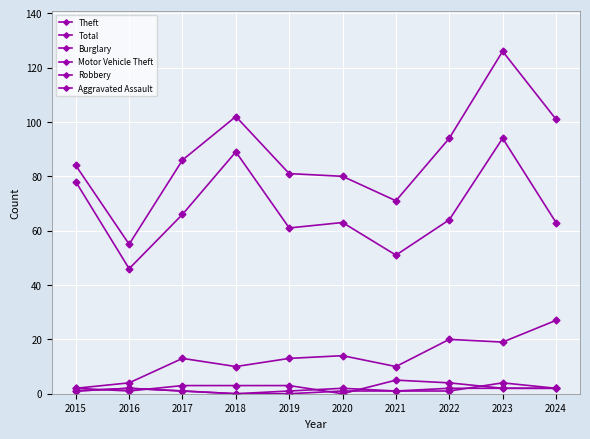

List the labels in order of Aggravated Assault value, largest first.

2023, 2016, 2020, 2024, 2015, 2017, 2019, 2021, 2022, 2018